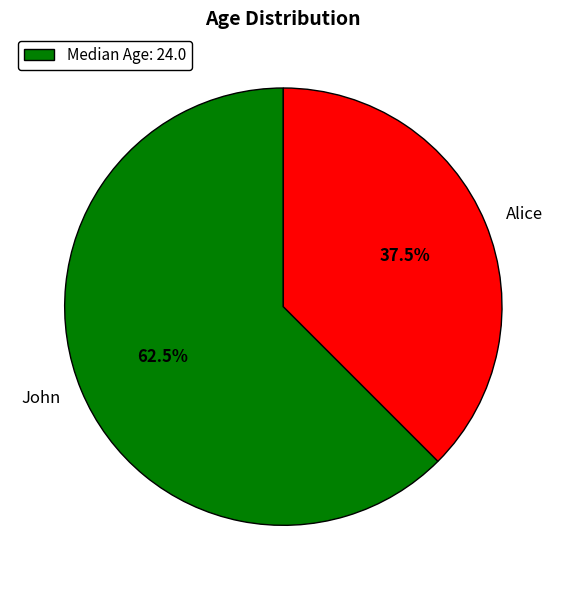

Is the sum of Alice and John greater than half?

Yes